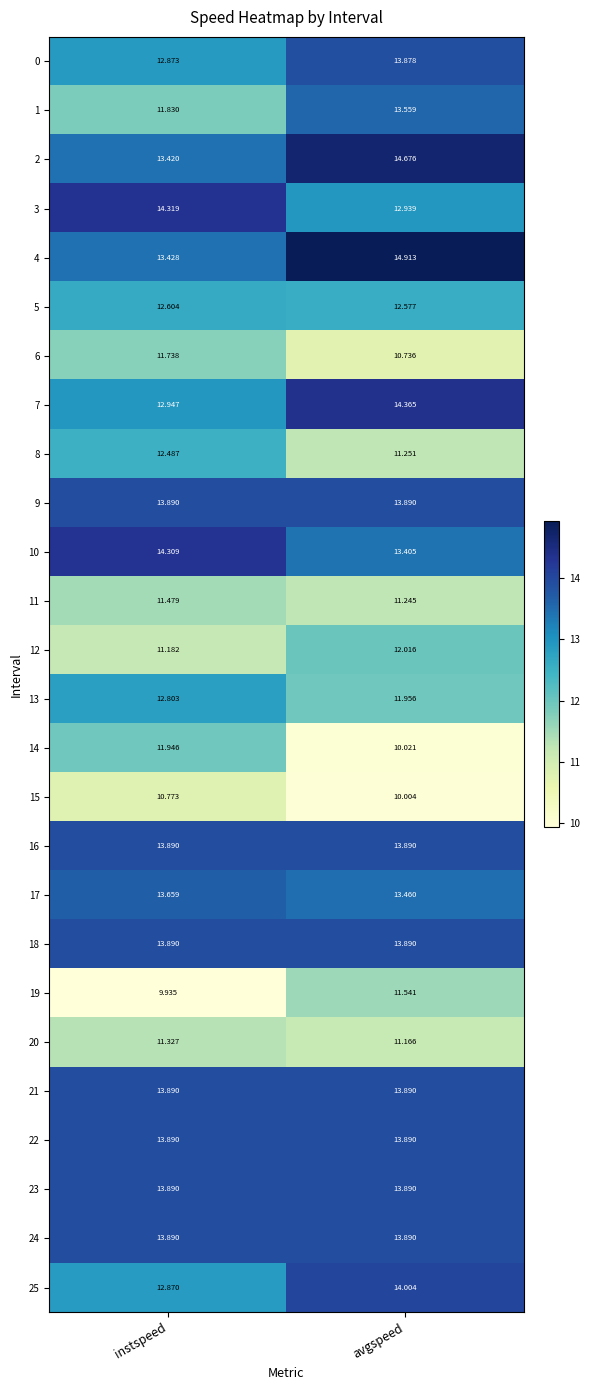

How many data points does each series have?

2